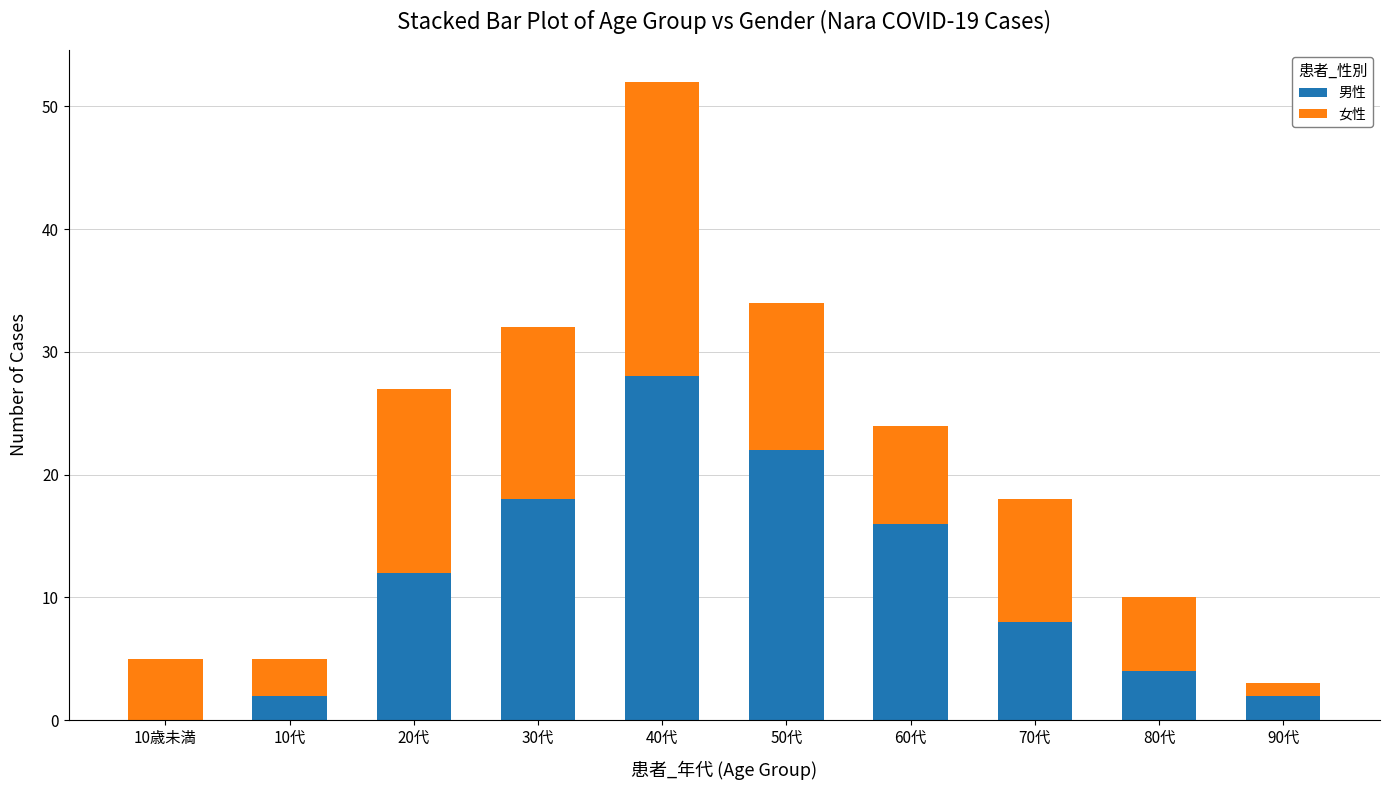

The 男性 series shows 8 at 70代. True or false?

True